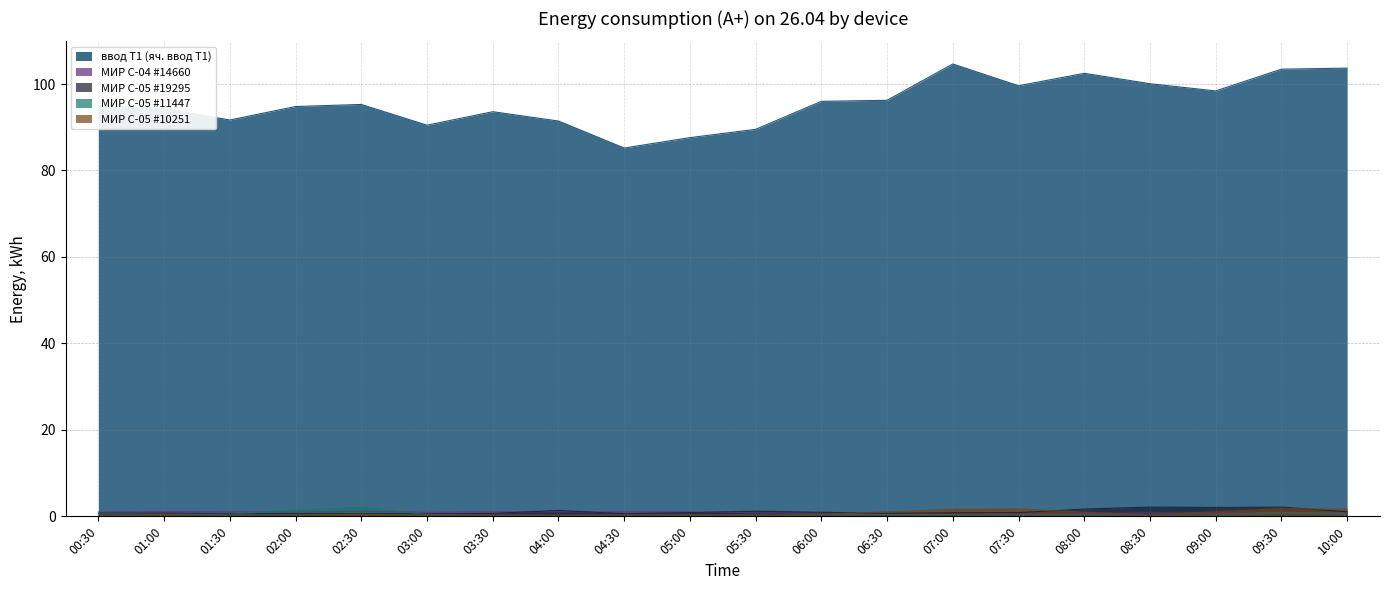

What is the spread (max minus min) of values at 05:00?

87.3